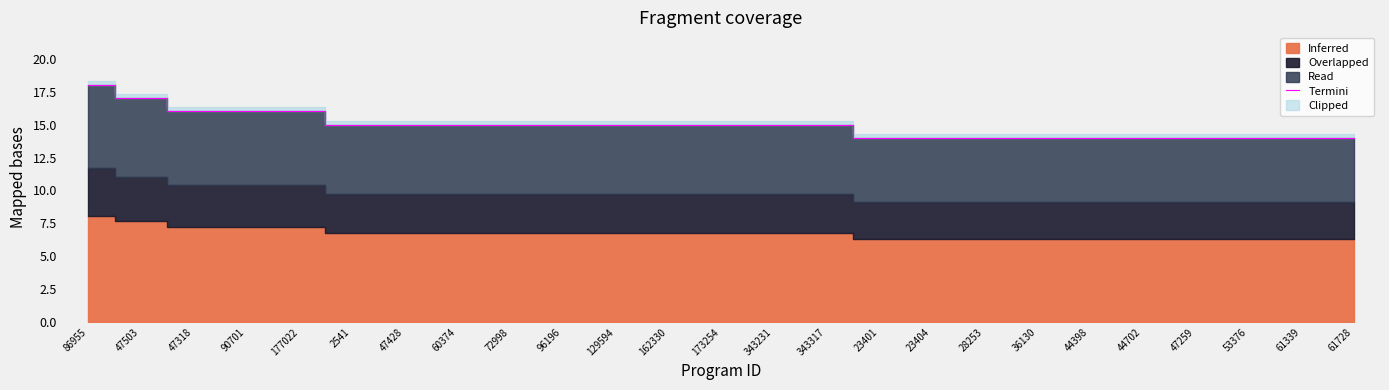

Read the value at 96196.

15